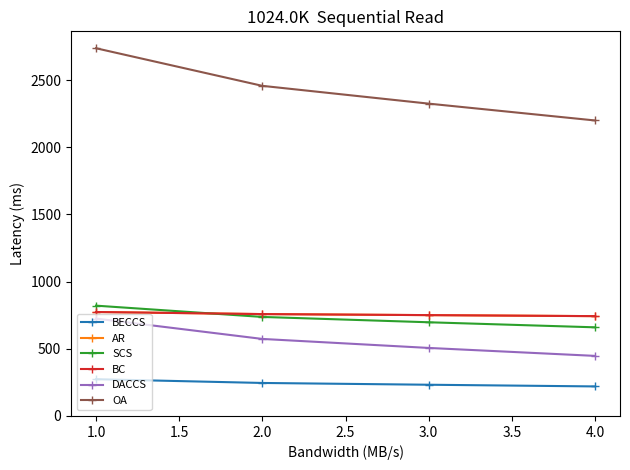

Does the chart have visible grid lines?

No